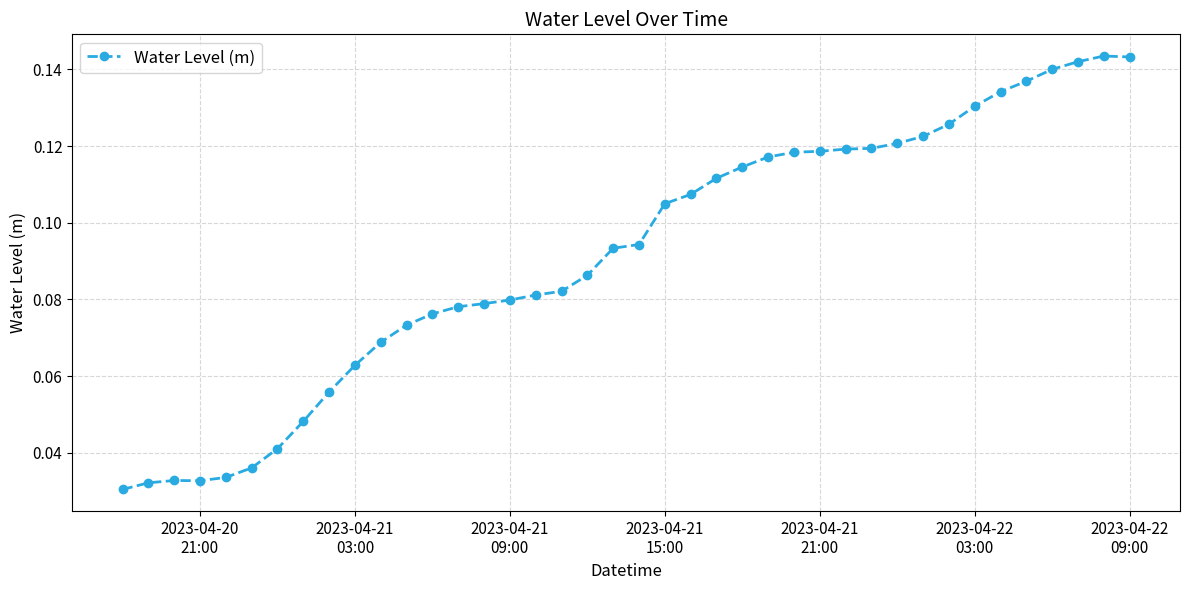

How many values are between 0 and 1?

40